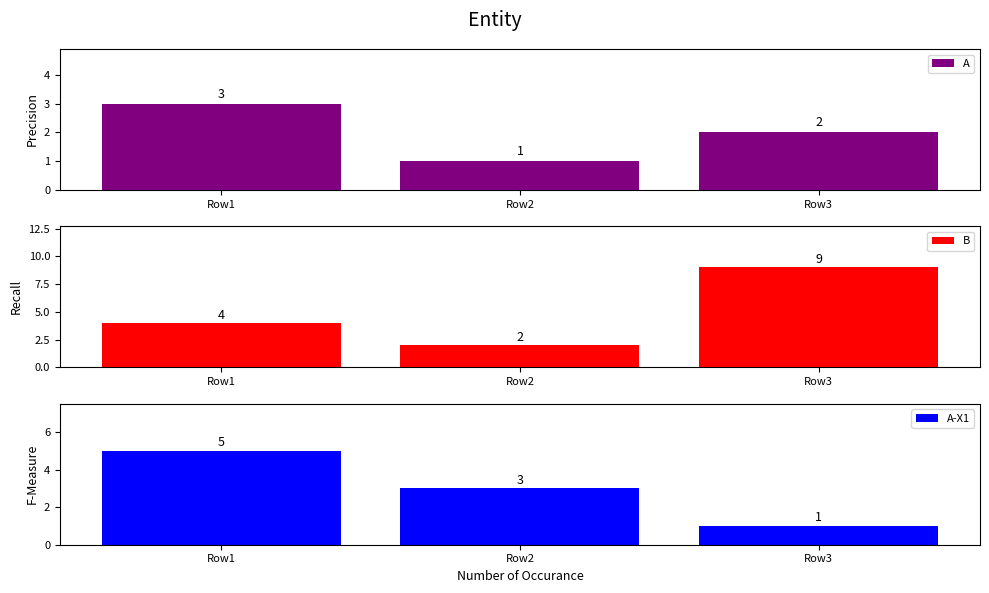

What is the average value of the B series?

5